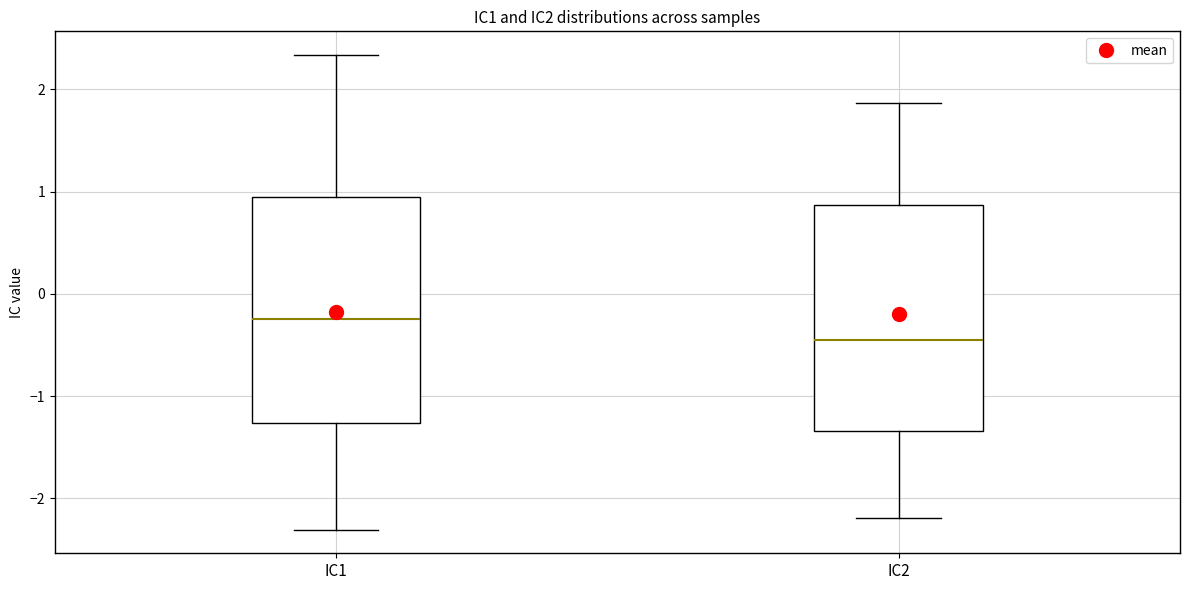

Where is the upper edge of the box for IC1 on the y-axis? The values are not printed on the chart, so give them approximately, as read against the axis.

0.9